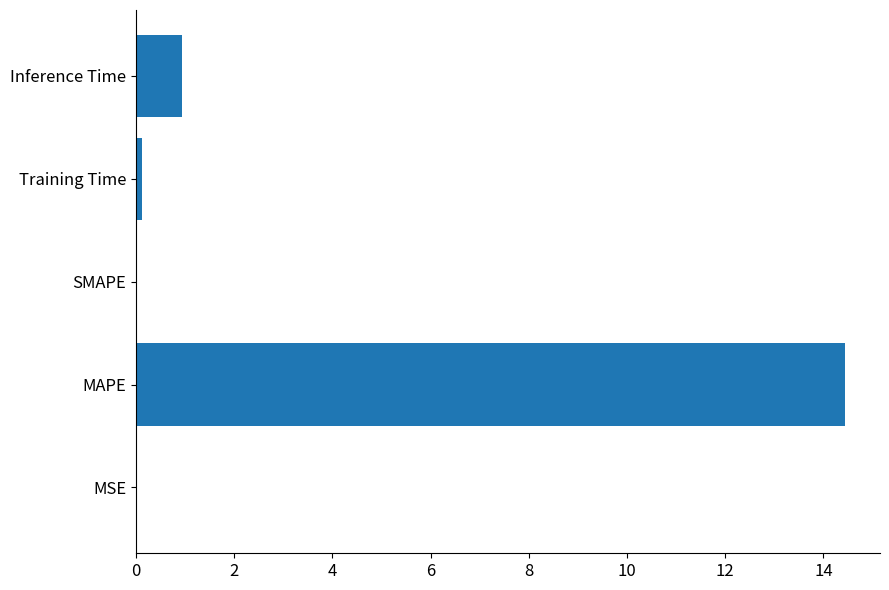

What is the average value?

3.1